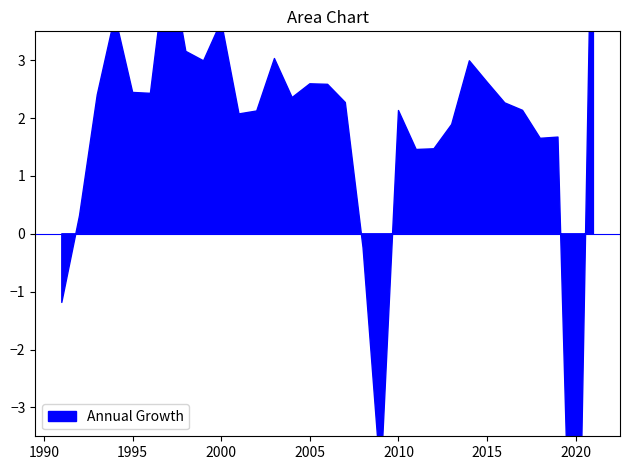

Reading left to right, what are all the values shown in this chart?

-1.2	0.3	2.4	3.8	2.4	2.4	4.9	3.2	3.0	3.7	2.1	2.1	3.0	2.4	2.6	2.6	2.3	-0.2	-4.2	2.1	1.5	1.5	1.9	3.0	2.6	2.3	2.1	1.7	1.7	-9.4	7.5